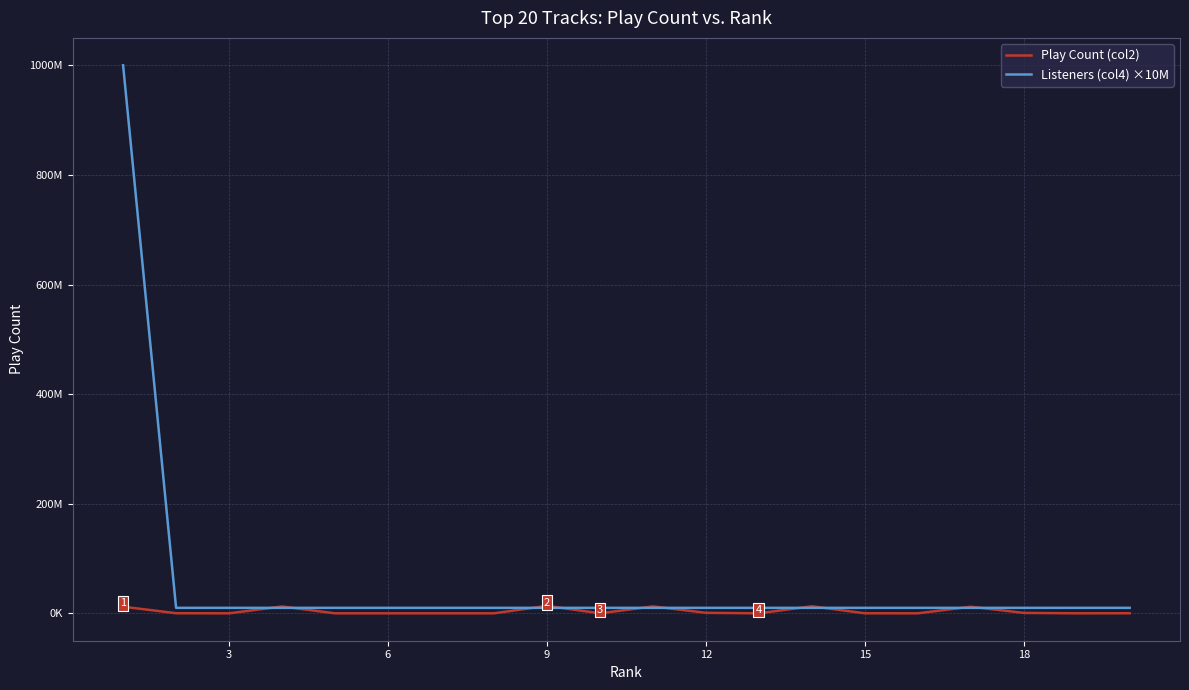

What are all the series names shown in the legend?

Play Count (col2), Listeners (col4) ×10M